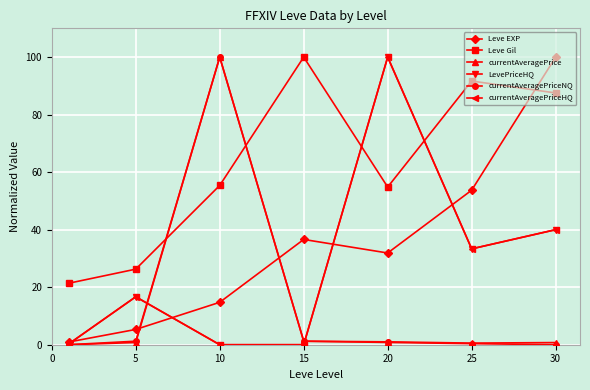

Reading left to right, list all the values displayed in this chart.

Leve EXP: 0.9	5.3	14.7	36.6	31.9	53.7	100.0
Leve Gil: 21.4	26.3	55.4	100.0	54.8	91.7	87.5
currentAveragePrice: 0.0	0.8	100.0	1.2	1.0	0.6	0.7
LevePriceHQ: 0.2	16.7	0.0	0.0	100.0	33.3	40.0
currentAveragePriceNQ: 0.0	1.2	100.0	1.2	0.8	0.4	0.0
currentAveragePriceHQ: 0.2	16.7	0.0	0.0	100.0	33.3	40.0